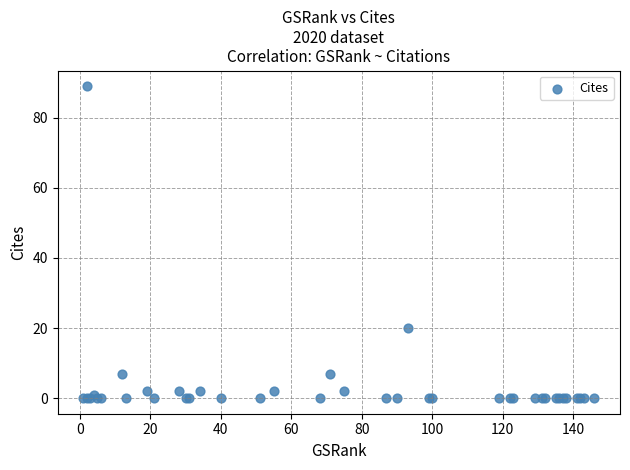

What Y value in the scatter plot is closest to 44?

20